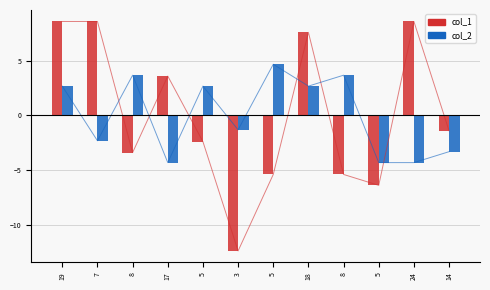

Does the chart contain stacked bars?

No